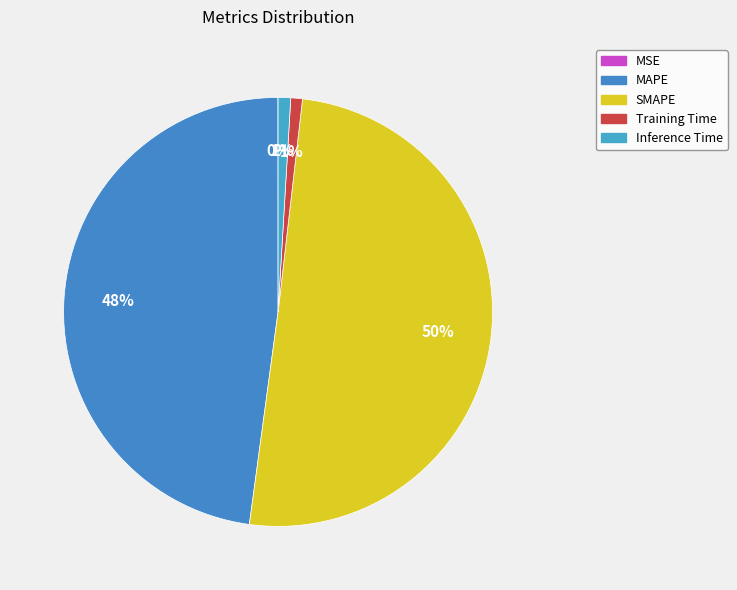

Which category has the biggest portion of the pie?

SMAPE